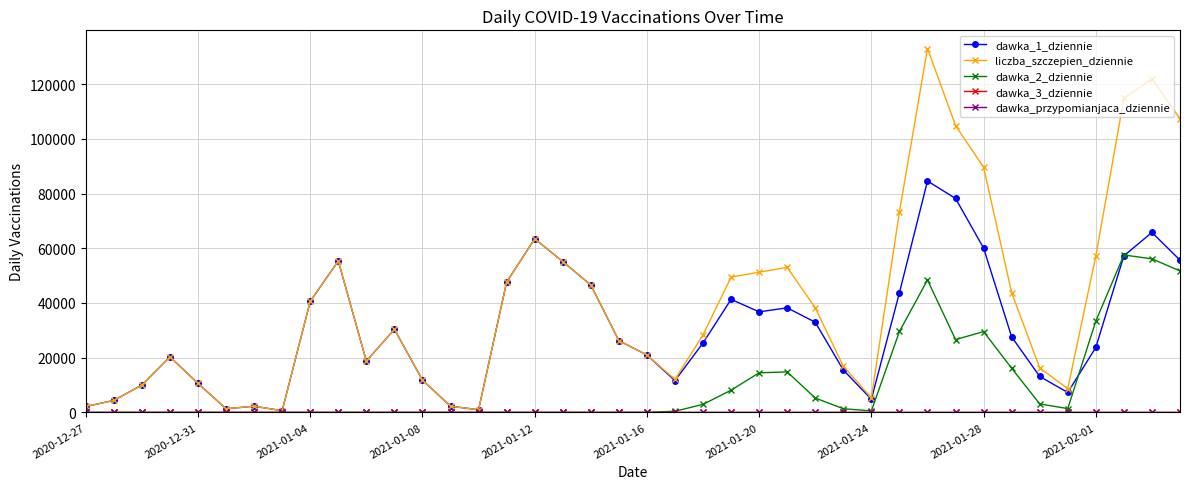

How many values in the liczba_szczepien_dziennie series are below 30374?

20